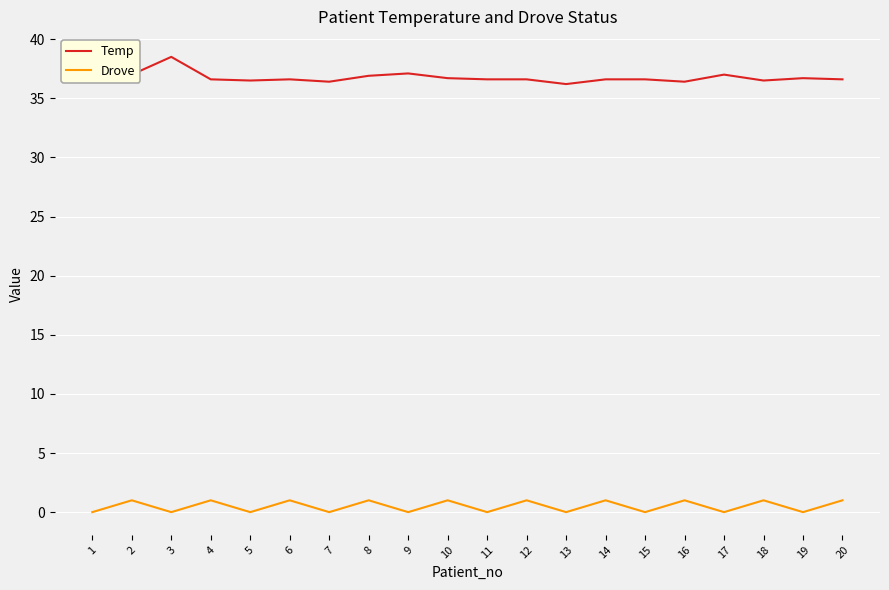

The Temp series shows 17.1 at 5. True or false?

False